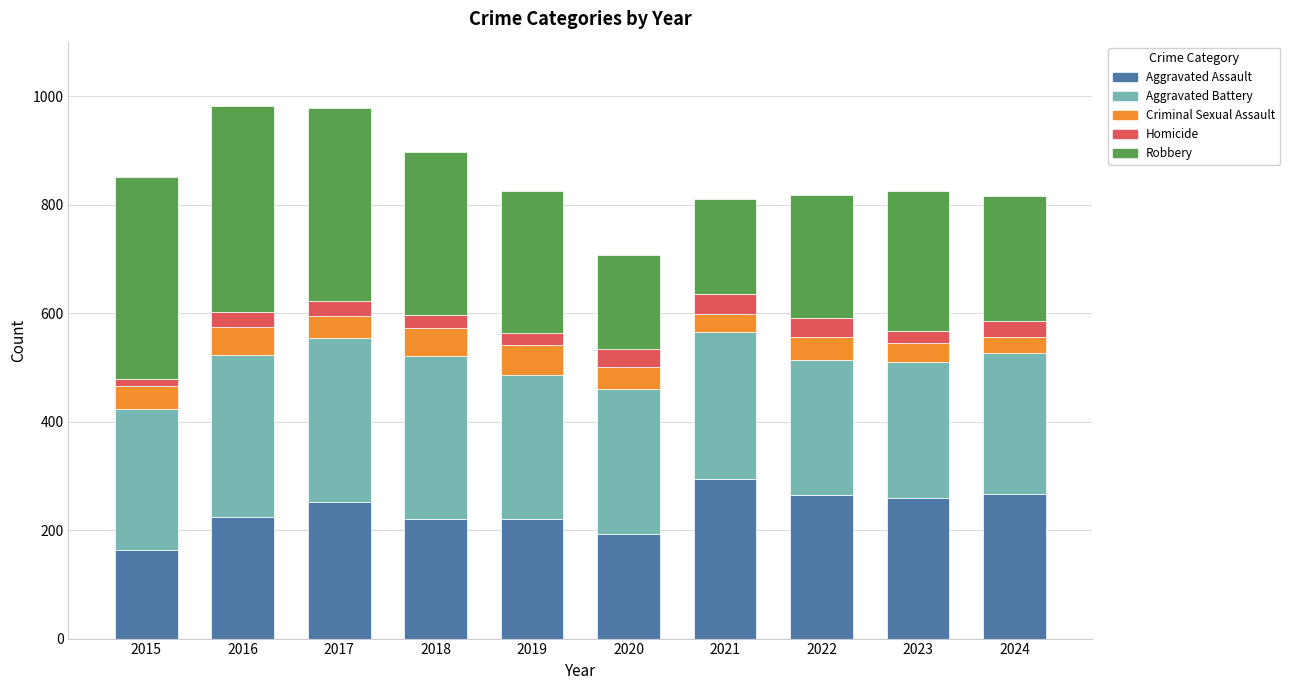

Does the chart contain stacked bars?

Yes